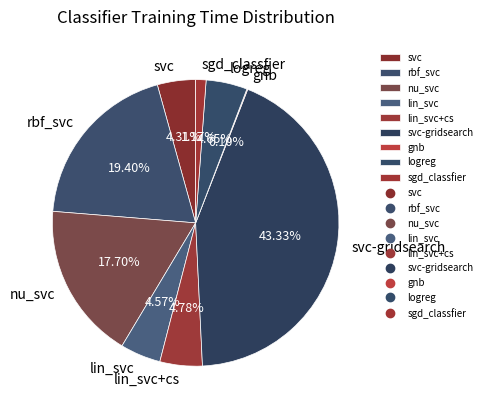

What is the largest slice in the pie chart?

svc-gridsearch